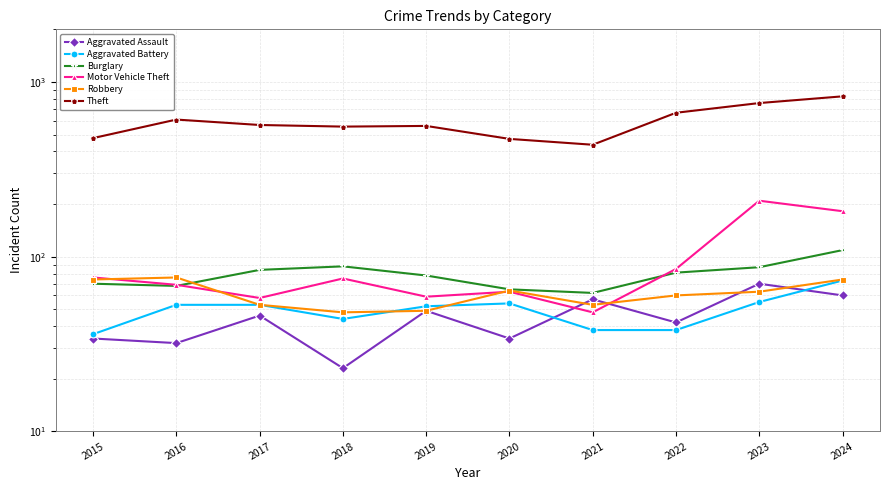

What is the value of the Burglary point at the 8th from the left?

81